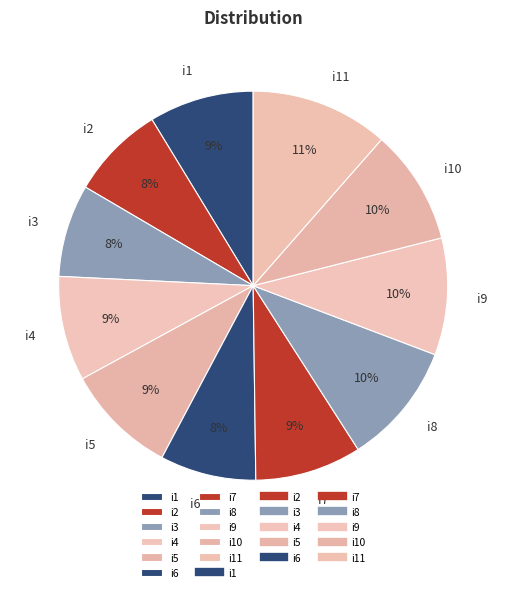

Which category has the biggest portion of the pie?

i11